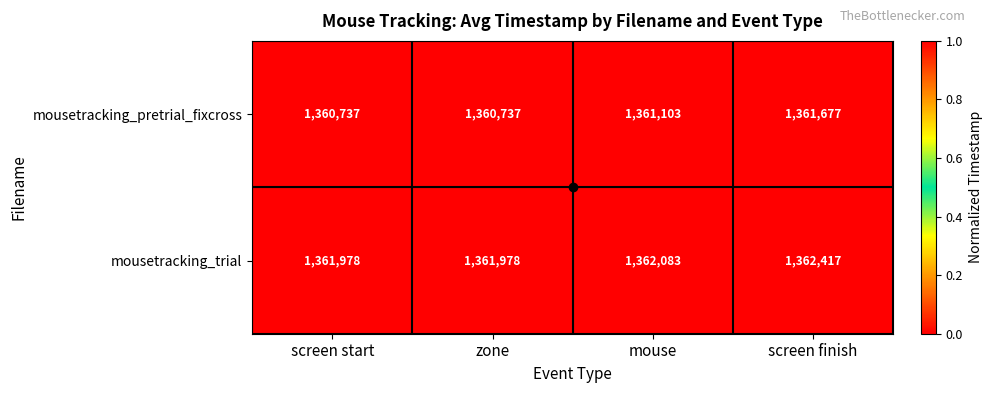

What is the total value across all series at screen start?

2722715